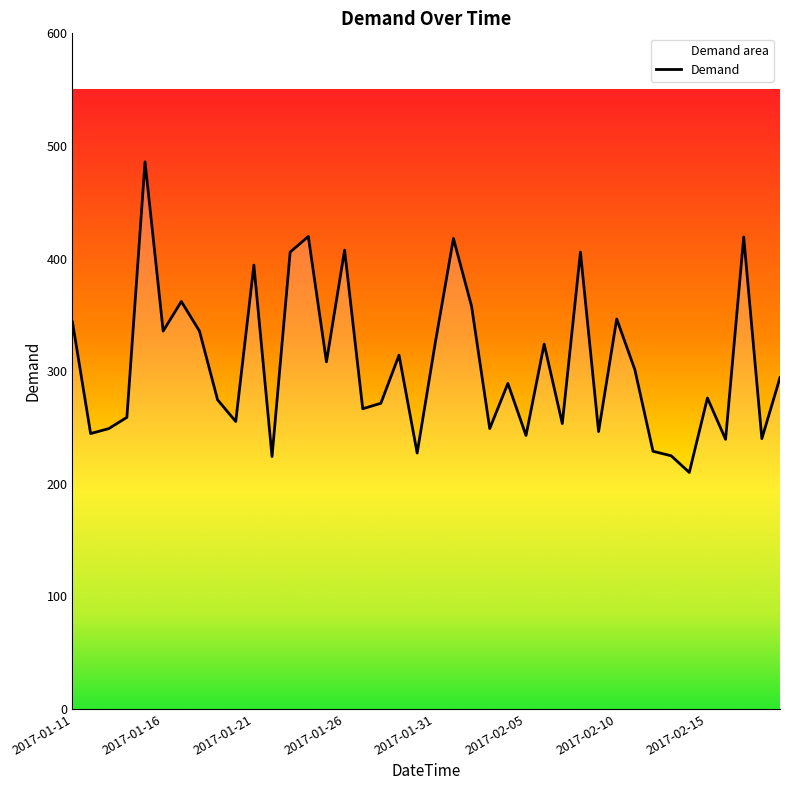

The chart shows a value of 474.4 at 2017-02-19. True or false?

False